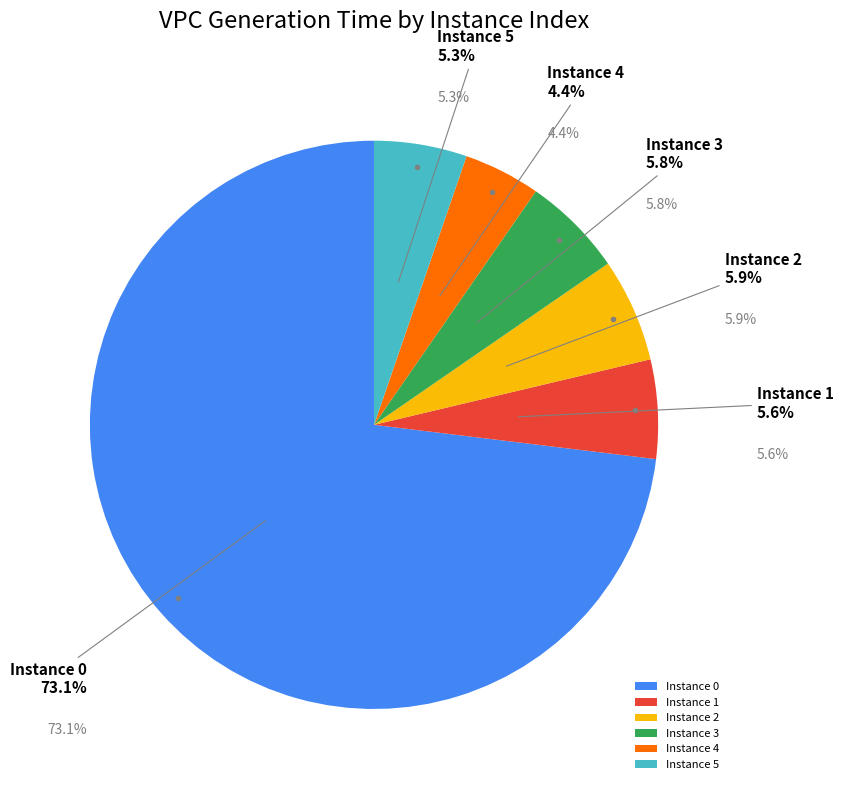

To the nearest percent, what portion does 0 represent?

73%